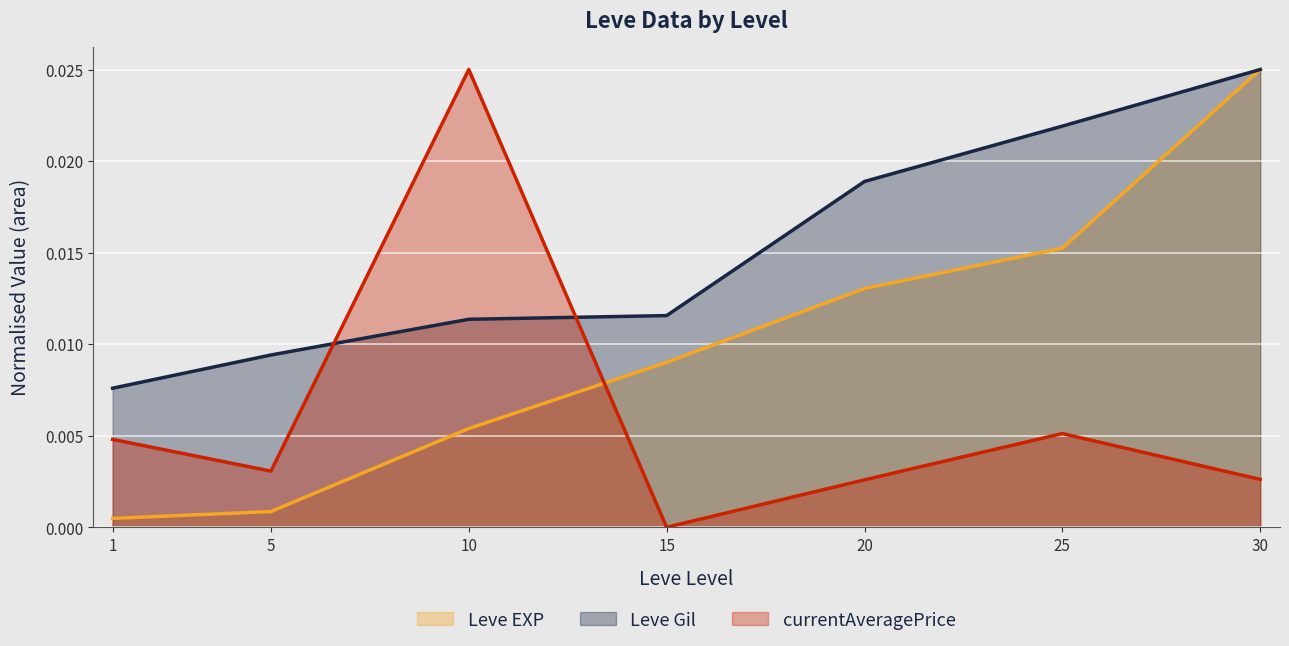

Which category has the lowest value in the Leve EXP series?

1